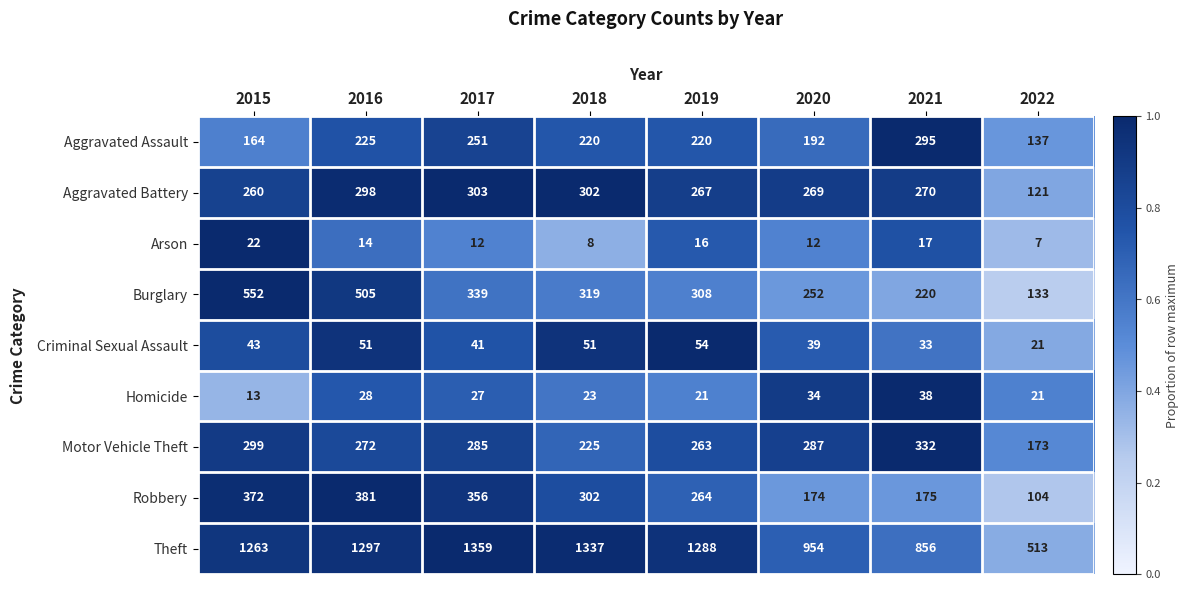

The Homicide series shows 23 at 2018. True or false?

True